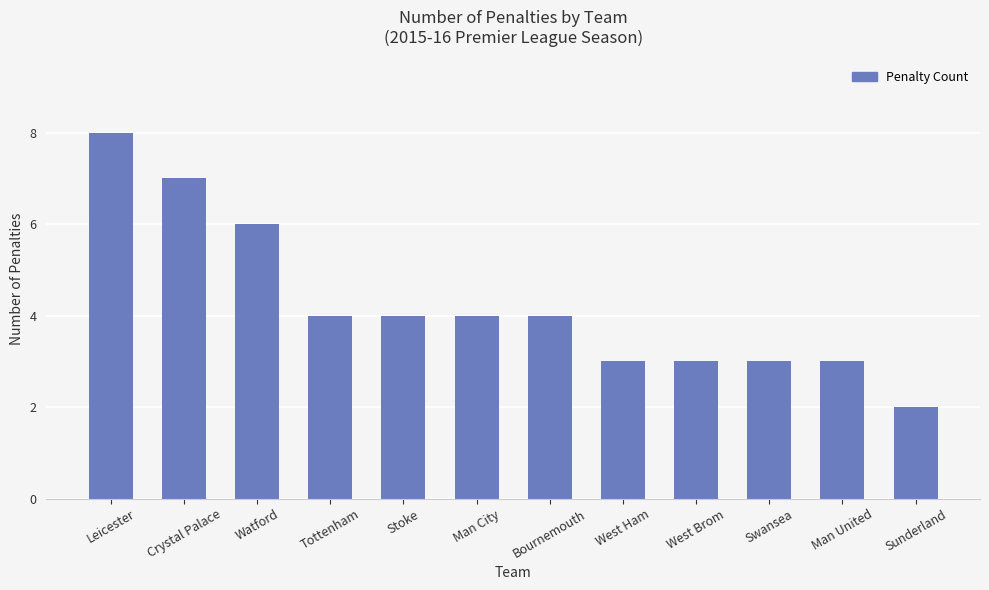

The value at Bournemouth is 1. True or false?

False